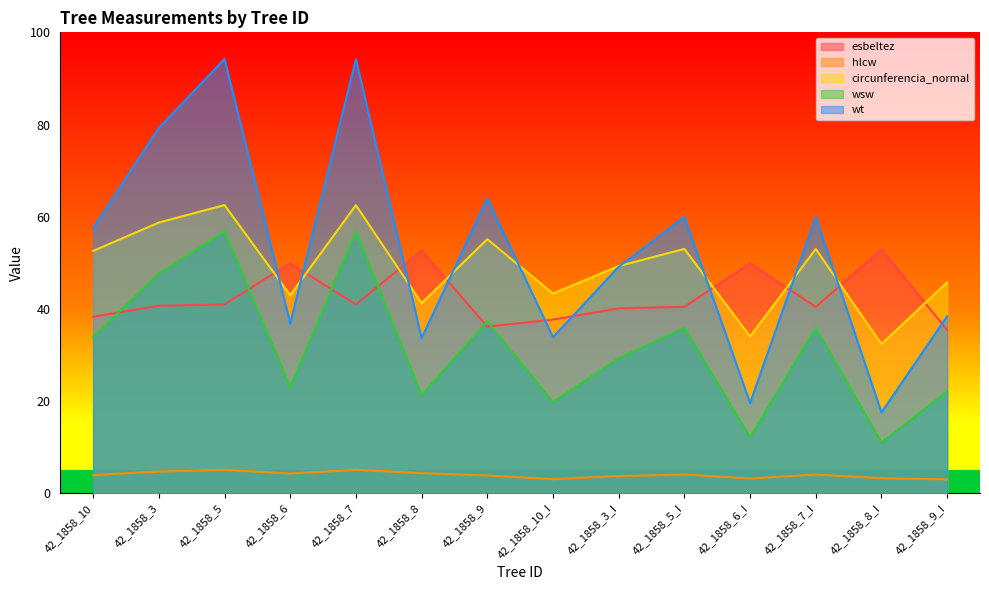

Which has a higher value, 42_1858_9_I or 42_1858_5?

42_1858_5